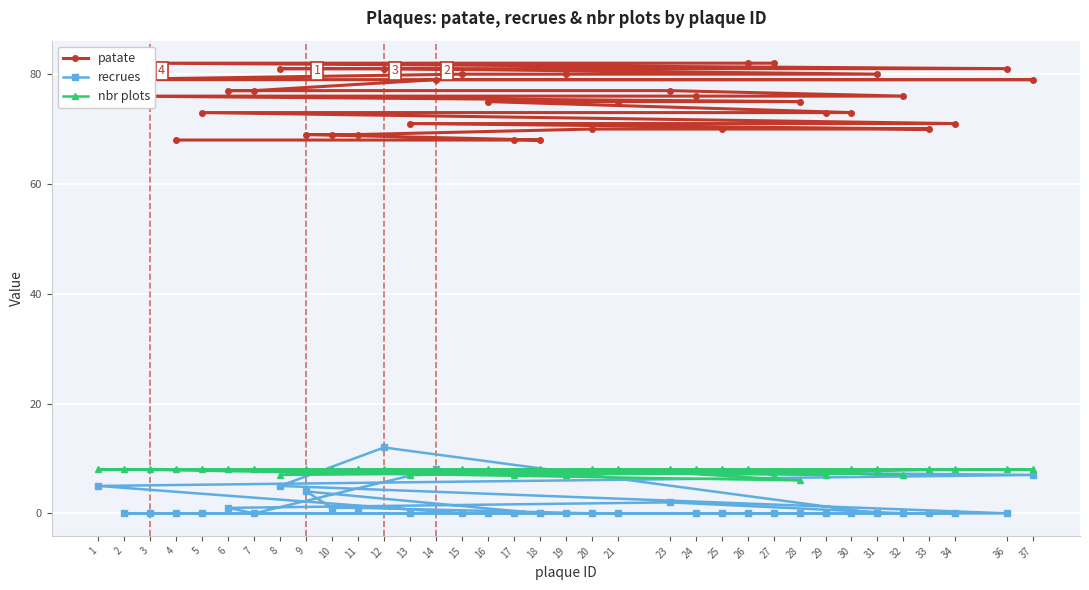

Reading right to left, what are all the values shown in this chart?

patate: 82	82	82	81	81	81	80	80	80	79	79	79	77	77	77	76	76	76	75	75	75	73	73	73	71	71	70	70	70	69	69	69	68	68	68
recrues: 0	0	0	0	5	12	0	0	0	5	7	8	0	1	2	0	0	0	0	0	0	0	0	0	0	0	0	0	0	1	1	4	0	0	0
nbr plots: 7	8	8	8	7	8	8	7	8	8	8	8	8	8	8	7	8	8	6	8	8	8	7	8	8	7	8	8	8	8	8	8	8	7	8